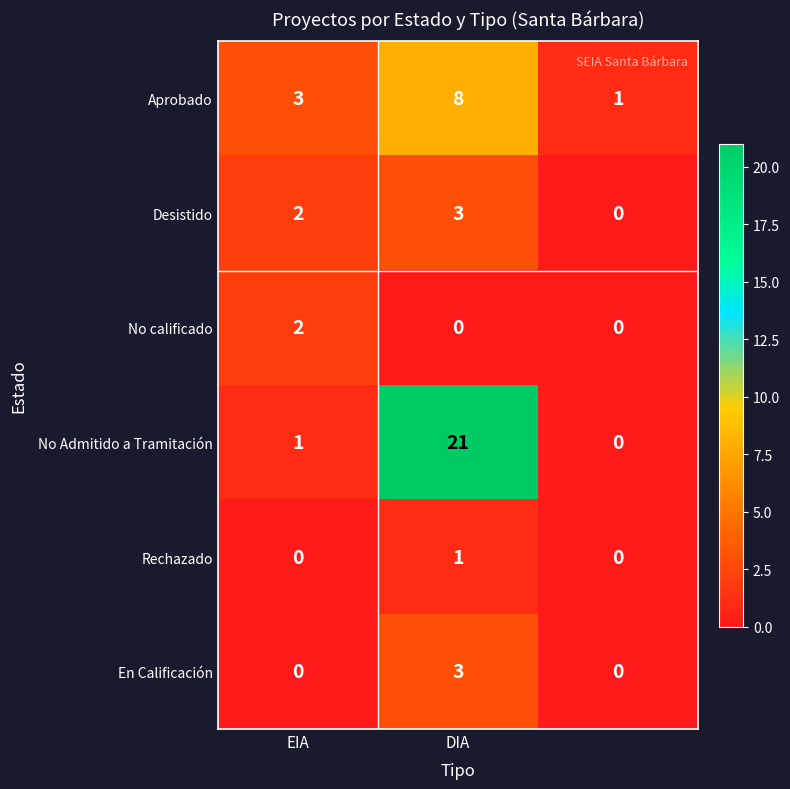

Which series has the largest total across all categories?

No Admitido a Tramitación